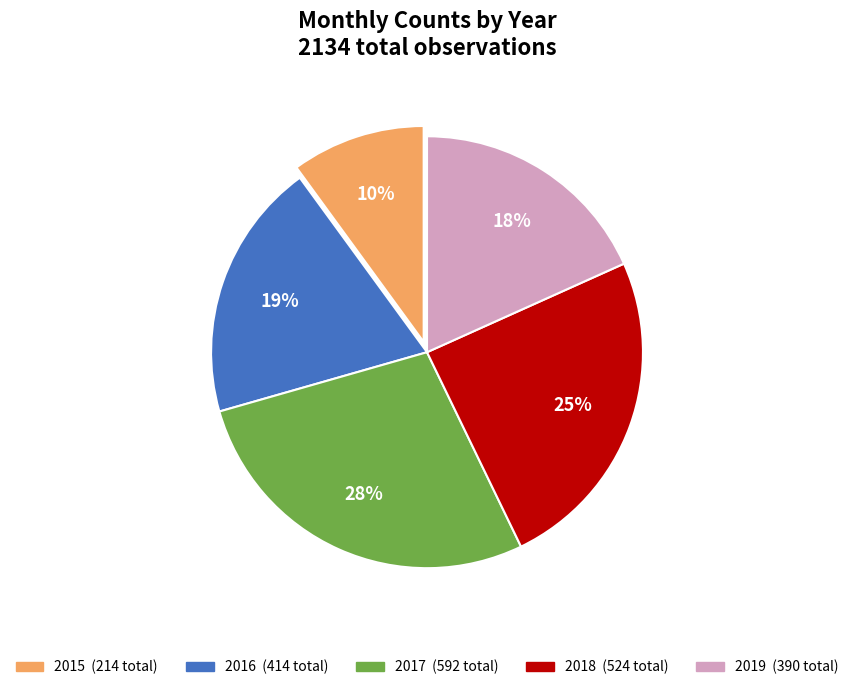

Does any single category account for the majority?

No